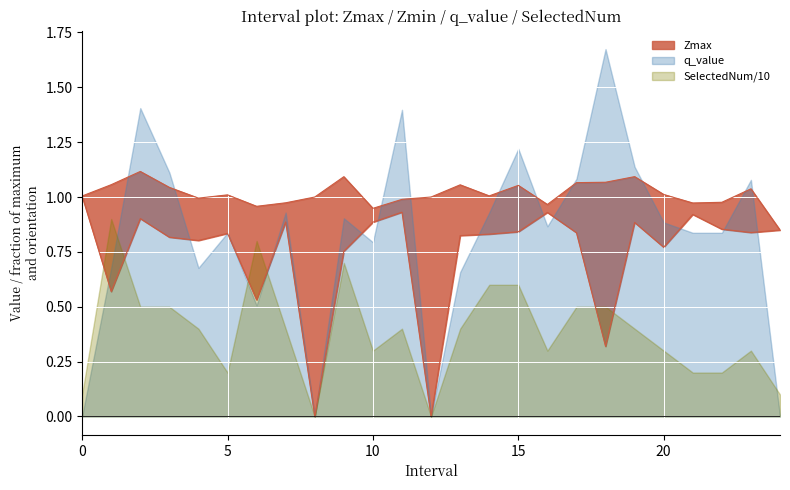

The value of Zmax at 7.0 is 0.5. True or false?

False